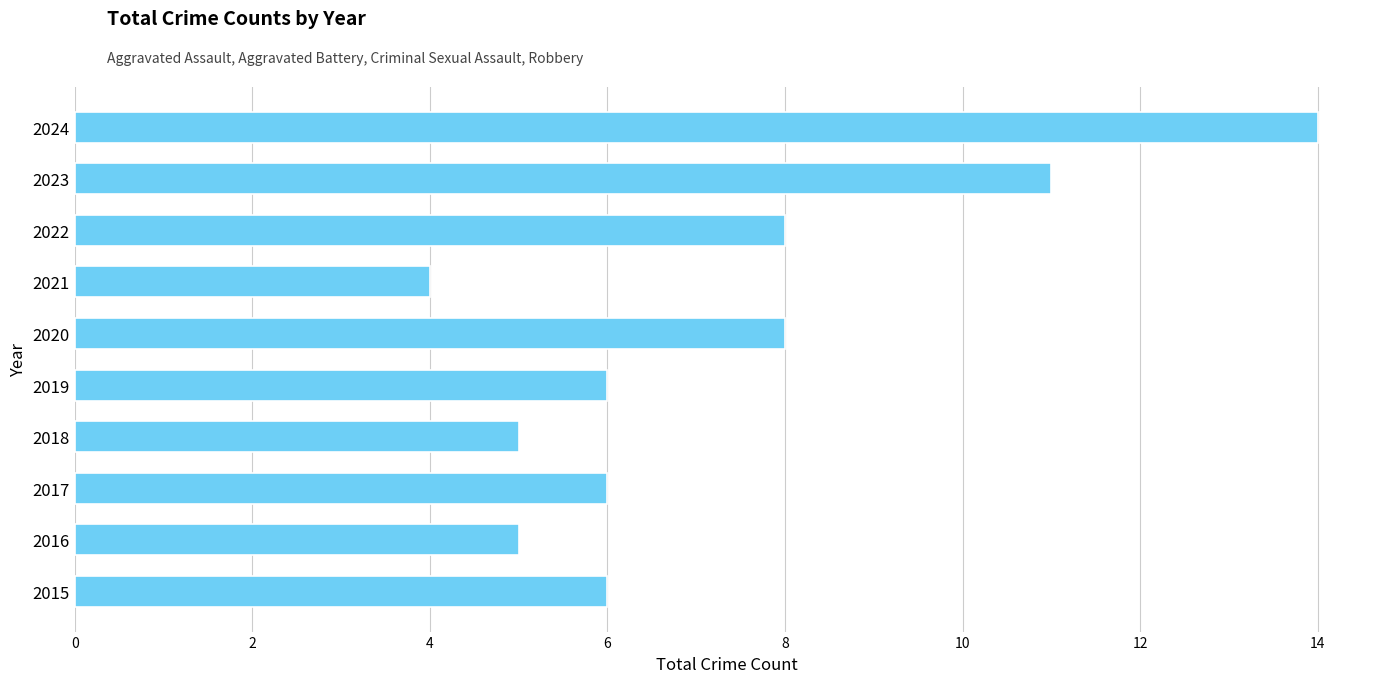

What is the minimum value shown in the chart?

4